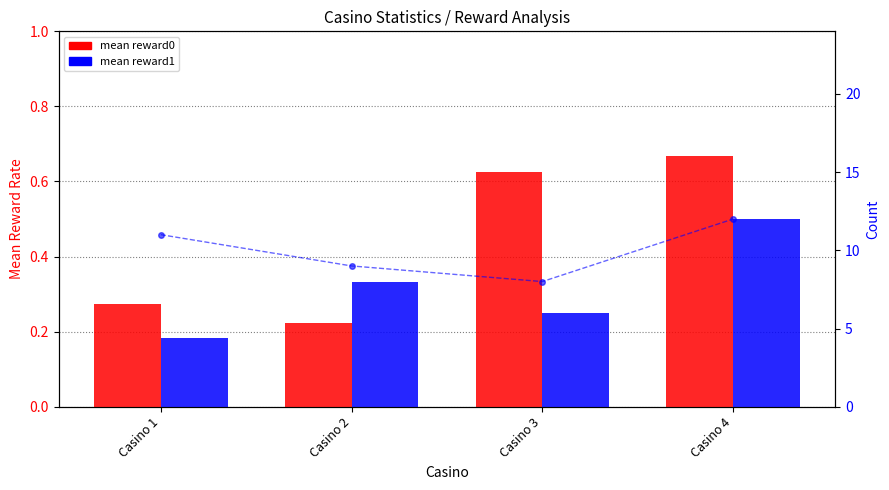

Reading left to right, list all the values displayed in this chart.

mean reward0: 0.3	0.2	0.6	0.7
mean reward1: 0.2	0.3	0.2	0.5
count: 11.0	9.0	8.0	12.0